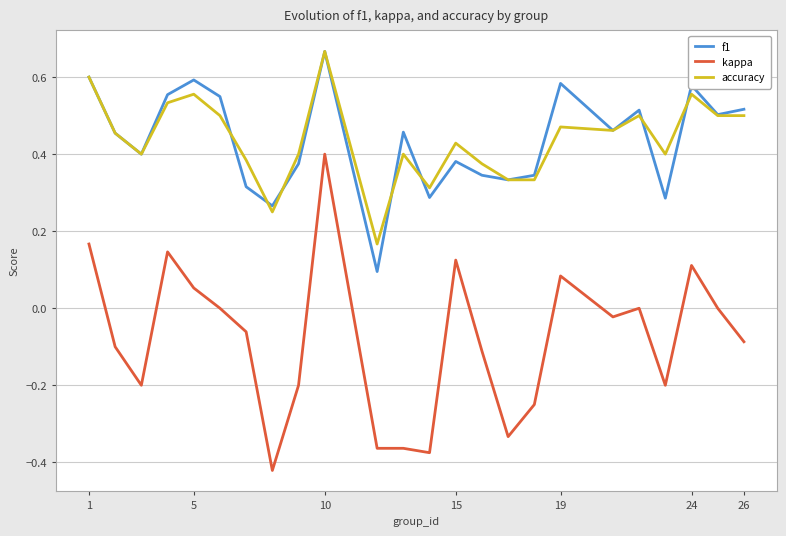

Which series has the largest range (max minus min)?

kappa